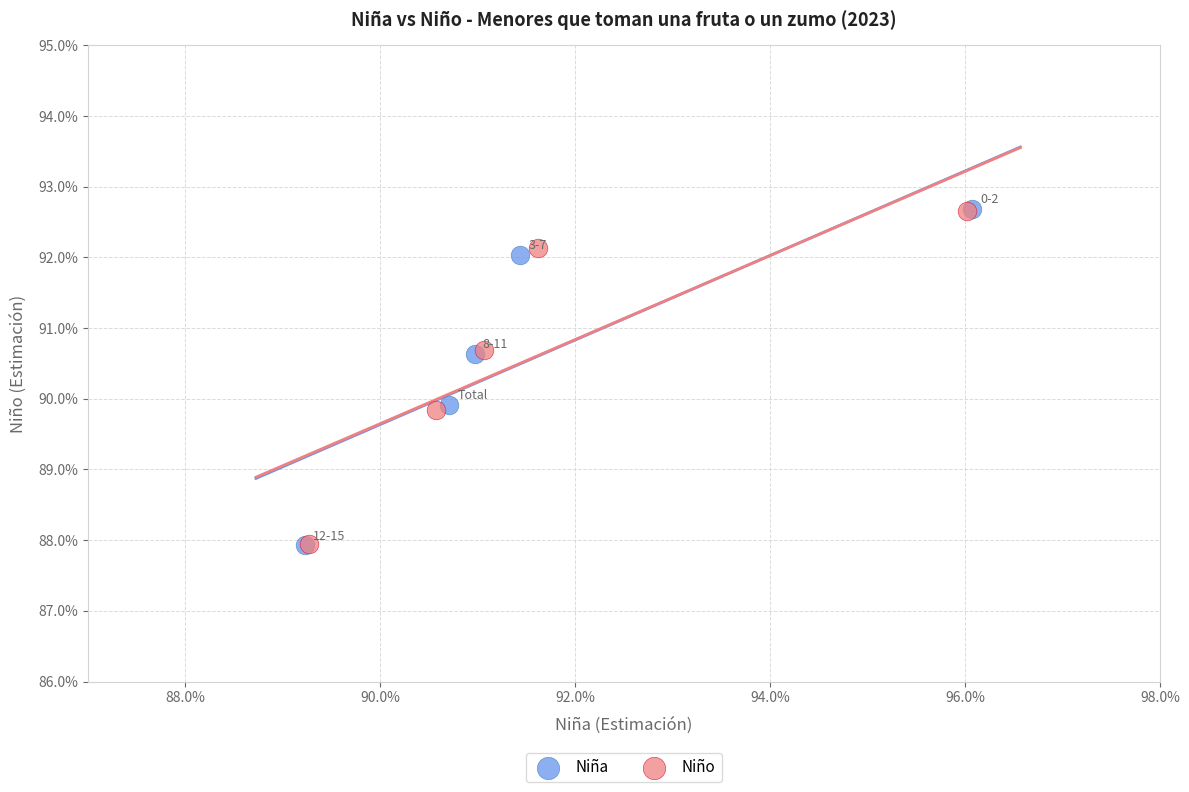

What are all the series names shown in the legend?

Niña, Niño